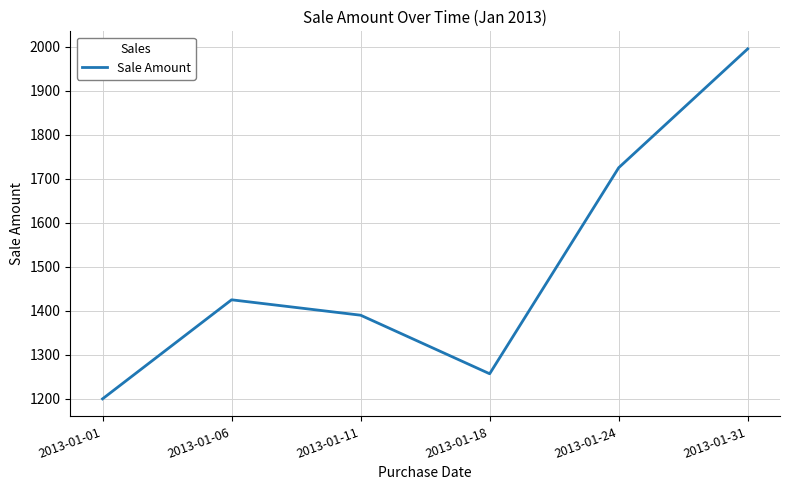

Reading left to right, what are all the values shown in this chart?

1200	1425	1390	1257	1725	1995